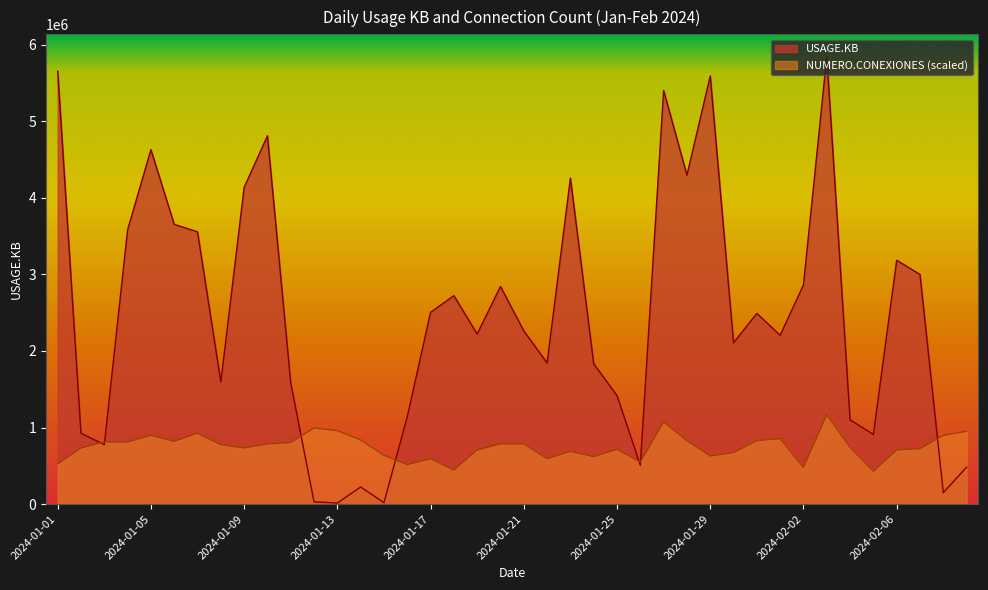

Where do USAGE.KB and NUMERO.CONEXIONES first cross each other?

2024-01-02 and 2024-01-03